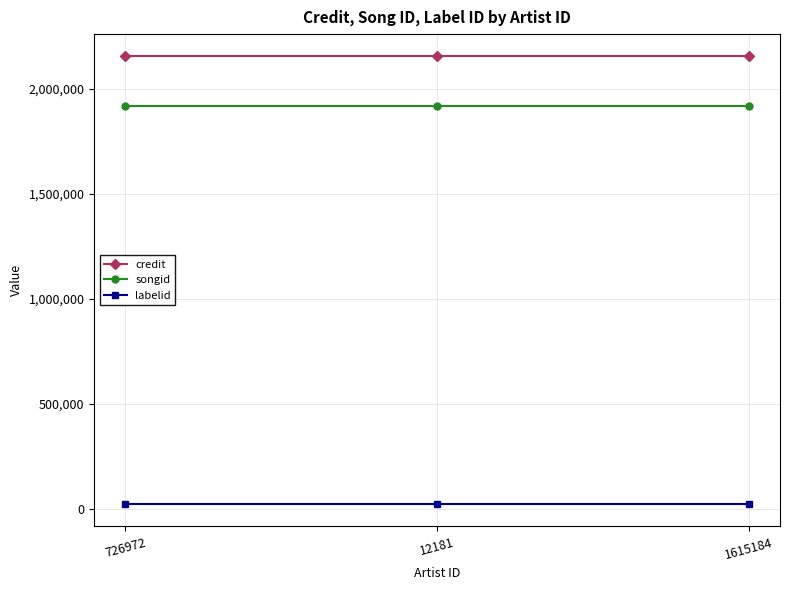

Which series has the largest total across all categories?

credit